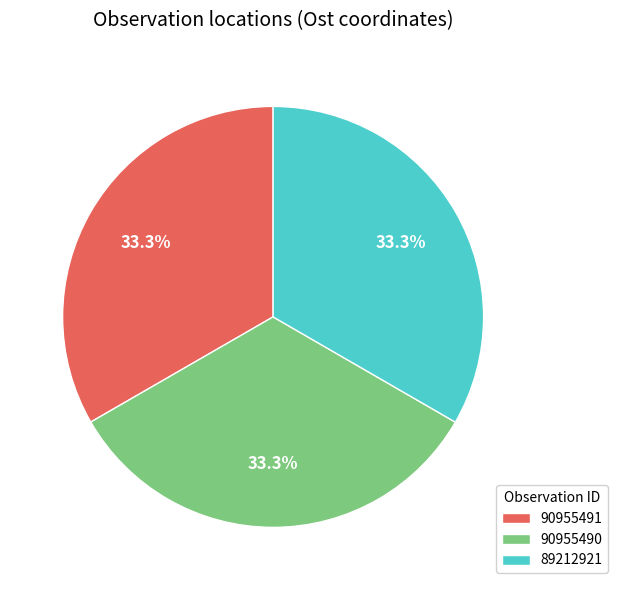

The 89212921 slice represents 28% of the pie. True or false?

False